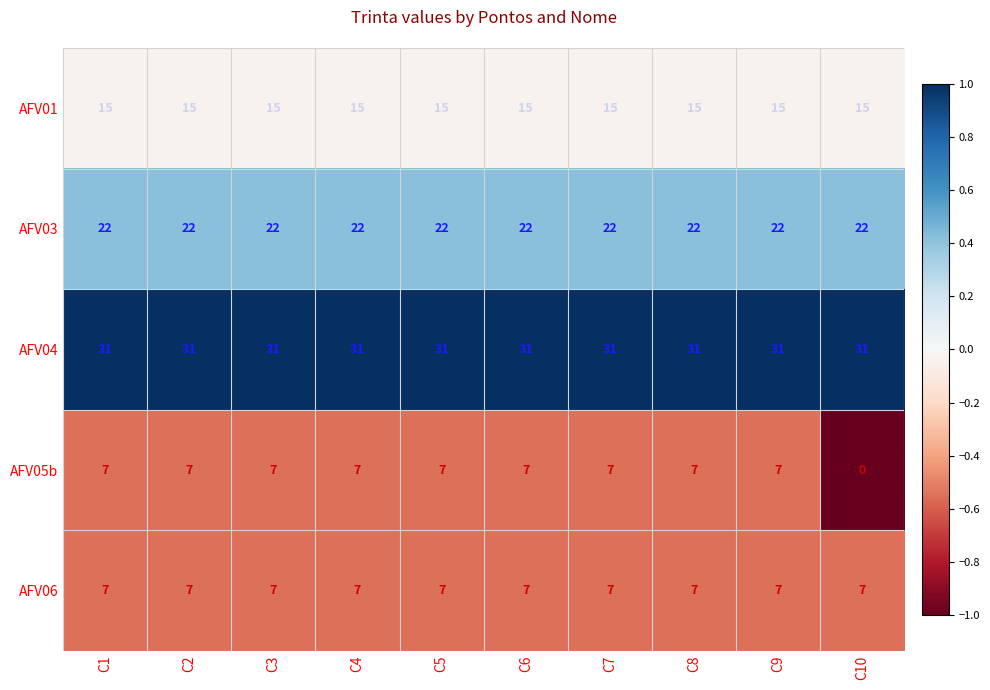

Which series has the largest range (max minus min)?

AFV05b